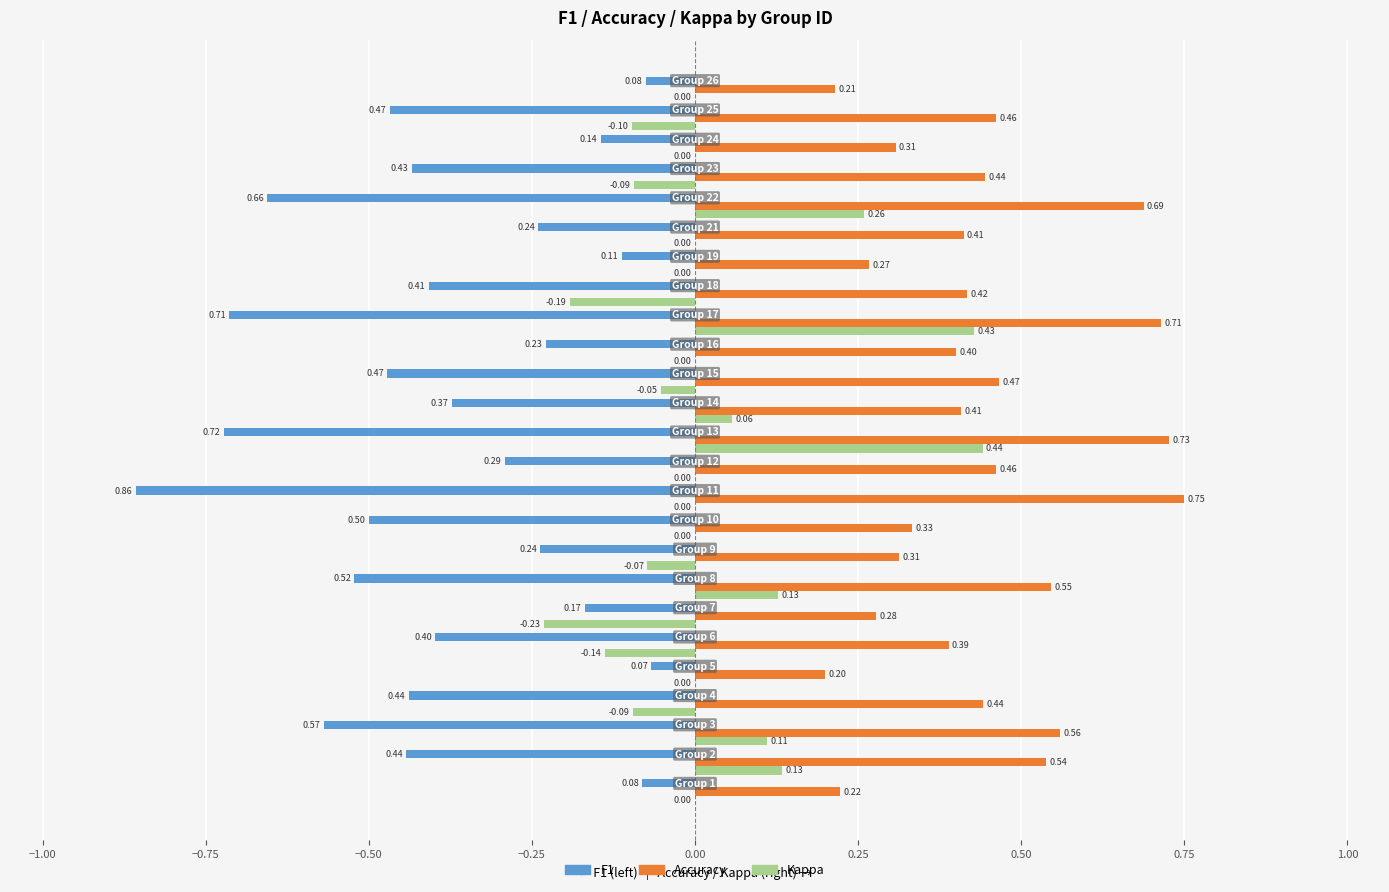

Which series has the largest total across all categories?

Accuracy